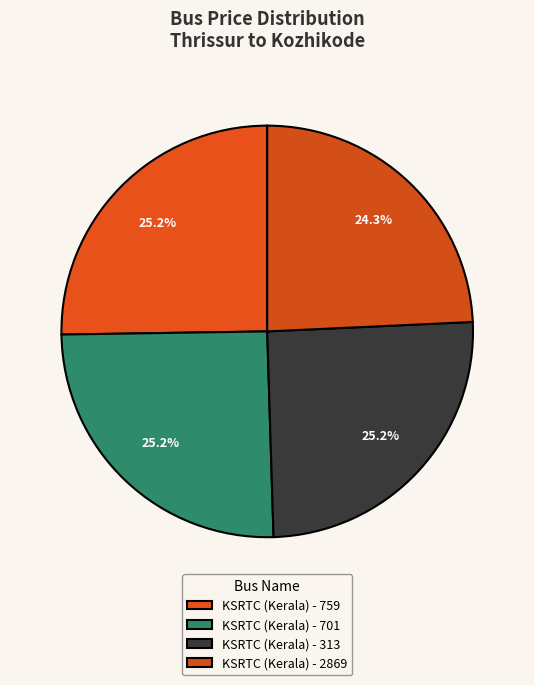

How many slices are in this pie chart?

4